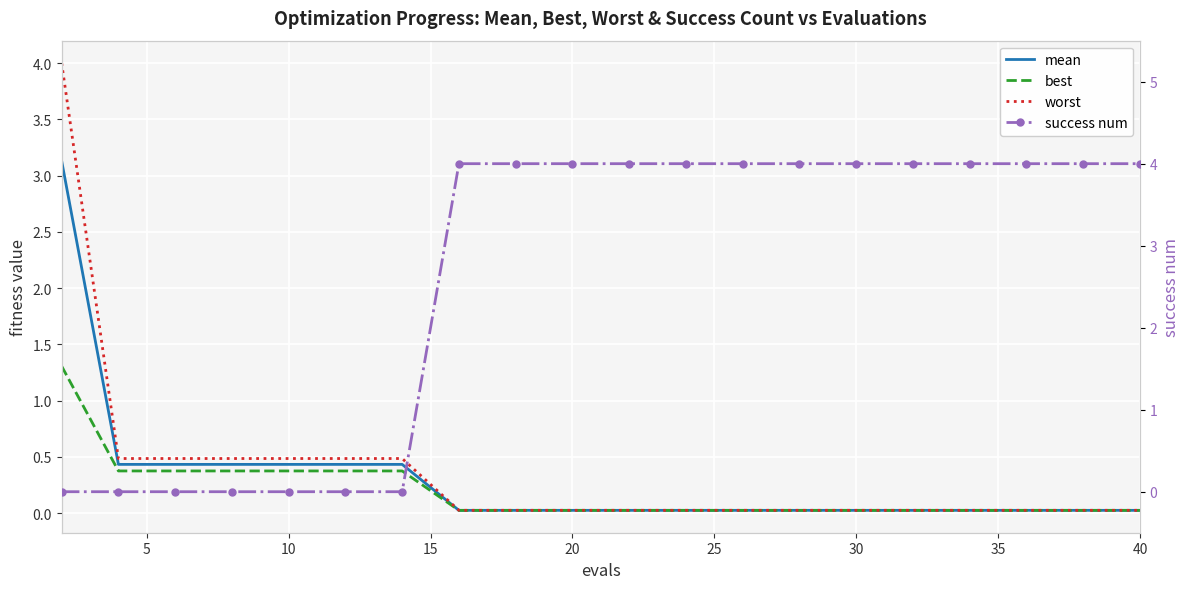

What are all the series names shown in the legend?

mean, best, worst, success num